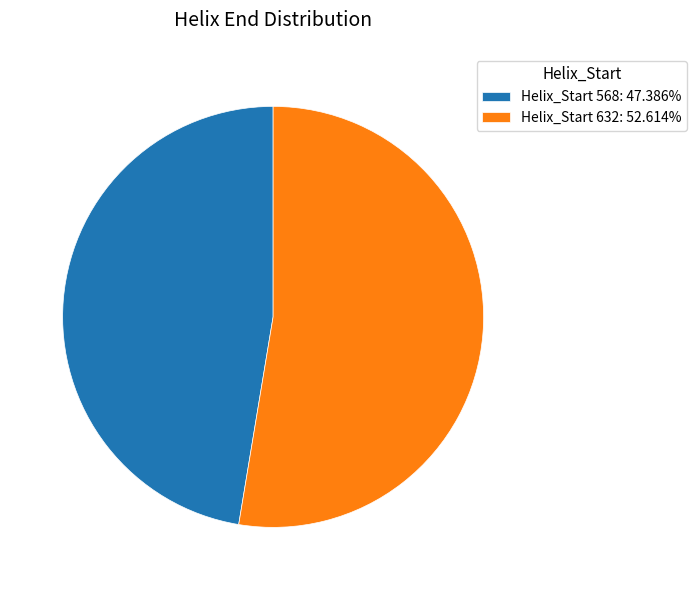

Is Helix_Start 632: 52.614% the majority of the pie?

Yes